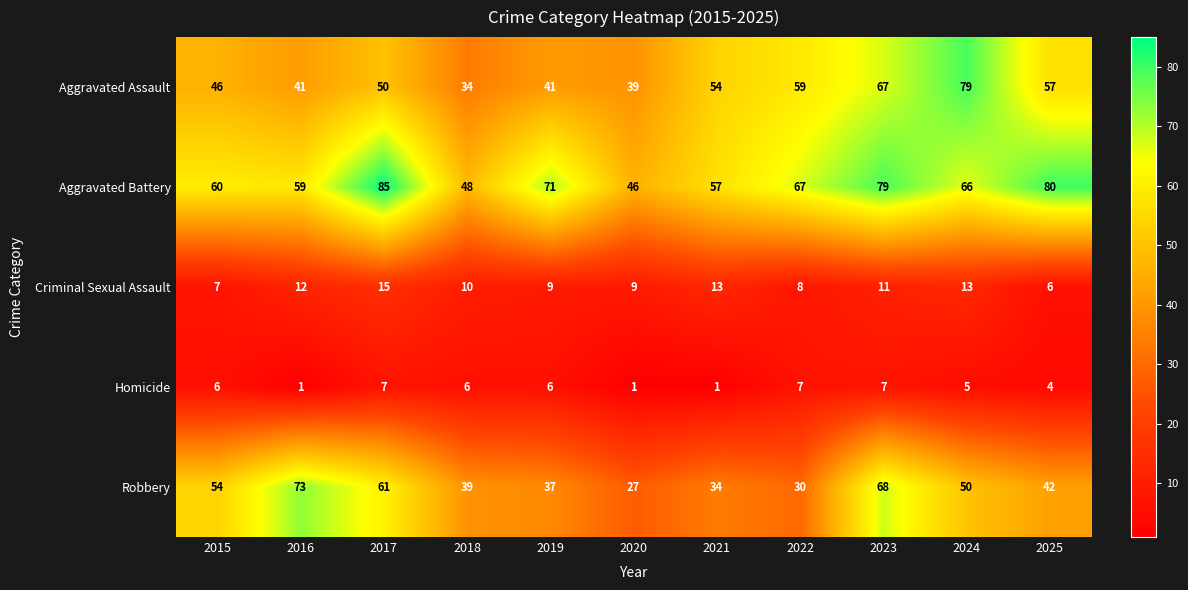

What is the sum of all Robbery values?

515